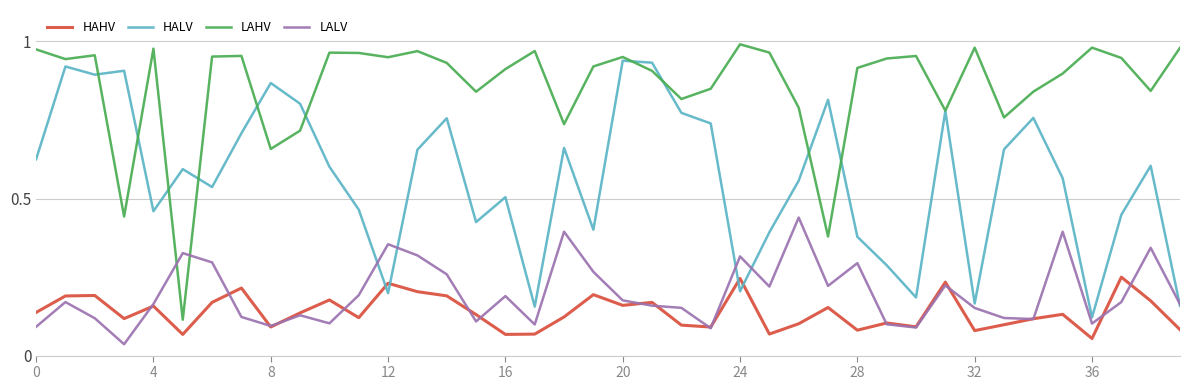

Rank the series by their maximum value, from highest to lowest.

LAHV, HALV, LALV, HAHV